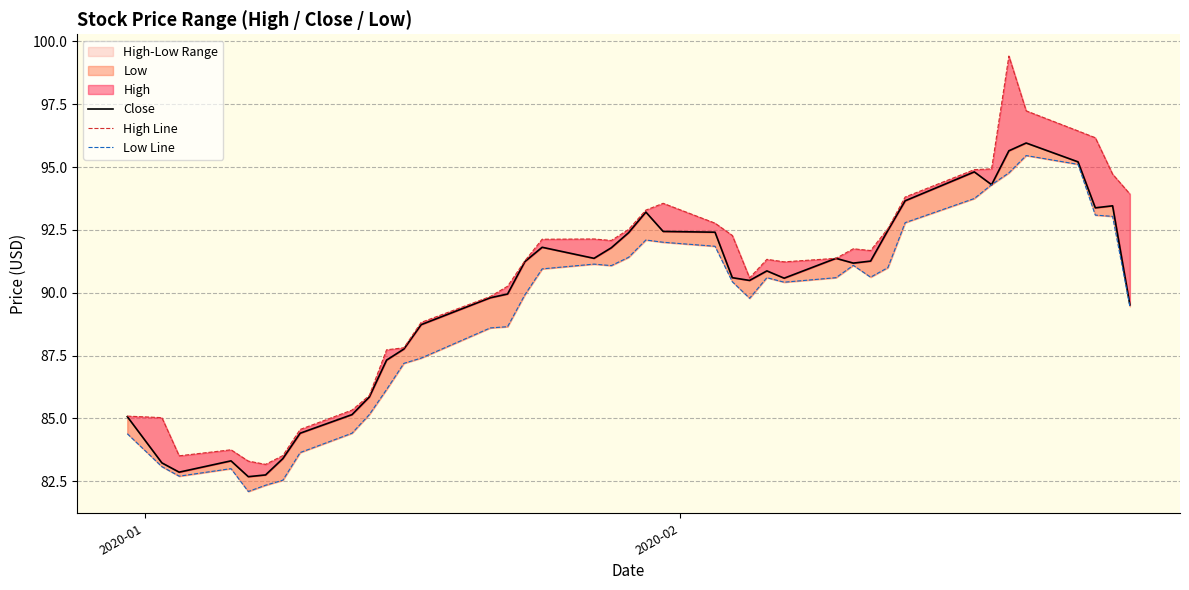

Reading left to right, what are all the values shown in this chart?

Close: 85.1	83.2	82.9	83.3	82.7	82.8	83.4	84.4	85.2	85.8	87.3	87.8	88.7	89.8	89.9	91.2	91.8	91.4	91.8	92.4	93.2	92.4	92.4	90.6	90.5	90.9	90.6	91.4	91.2	91.3	92.5	93.7	94.8	94.3	95.7	96.0	95.2	93.4	93.5	89.5
High Line: 85.1	85.0	83.5	83.8	83.3	83.2	83.5	84.6	85.3	85.9	87.7	87.8	88.8	89.8	90.3	91.3	92.1	92.1	92.1	92.5	93.3	93.6	92.8	92.3	90.6	91.3	91.2	91.4	91.8	91.7	92.6	93.8	94.9	94.9	99.4	97.2	96.4	96.2	94.7	93.9
Low Line: 84.4	83.1	82.7	83.0	82.1	82.3	82.5	83.6	84.4	85.2	86.2	87.2	87.4	88.6	88.7	89.9	90.9	91.1	91.1	91.4	92.1	92.0	91.8	90.4	89.8	90.6	90.4	90.6	91.1	90.6	91.0	92.8	93.8	94.3	94.8	95.5	95.1	93.1	93.0	89.5